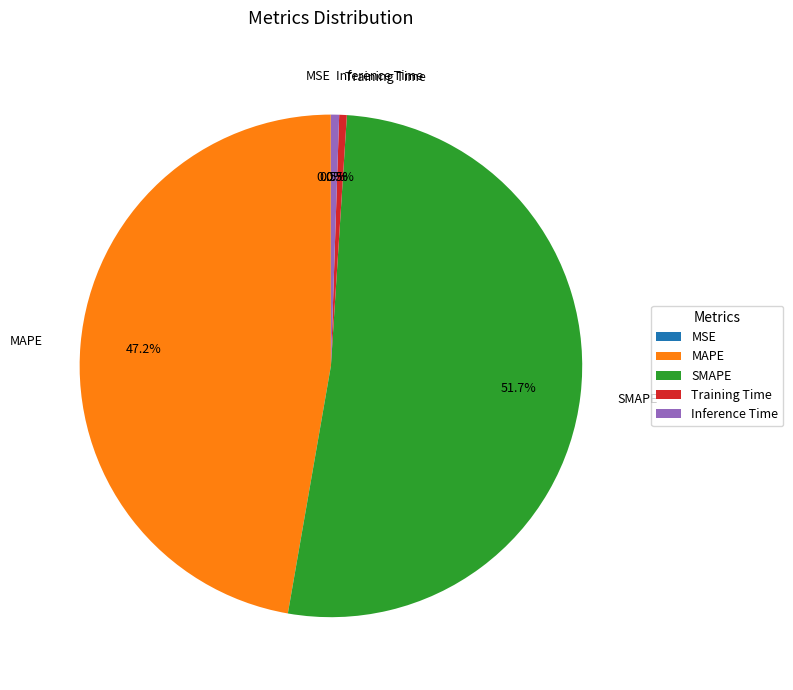

To the nearest percent, what is the combined percentage of Training Time and Inference Time?

1%